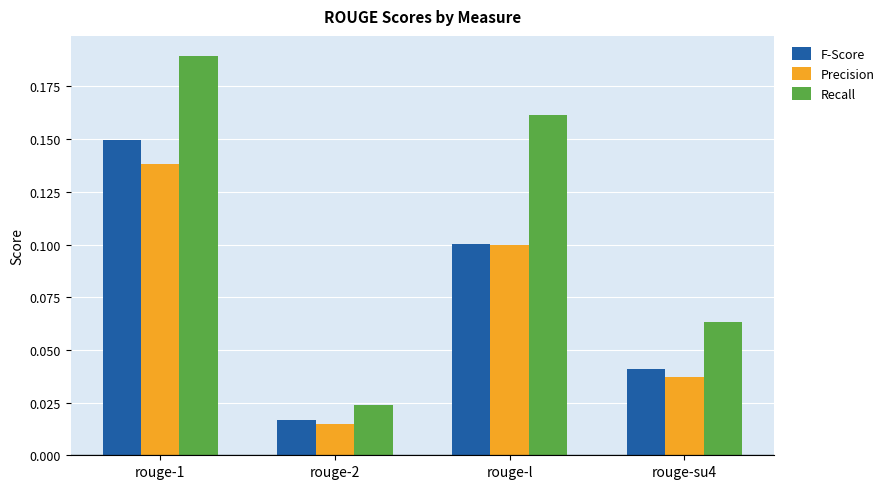

What are all the series names shown in the legend?

F-Score, Precision, Recall